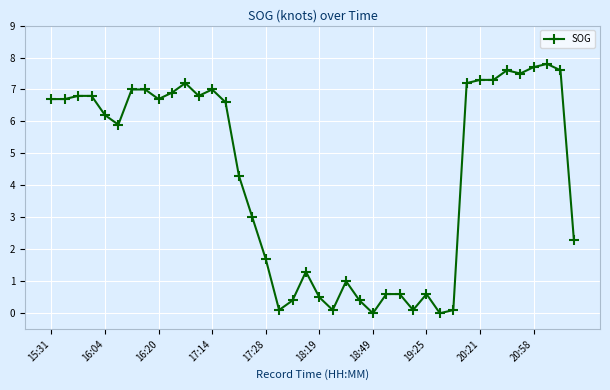

True or false: the data has more than 0 interior local peaks.

True